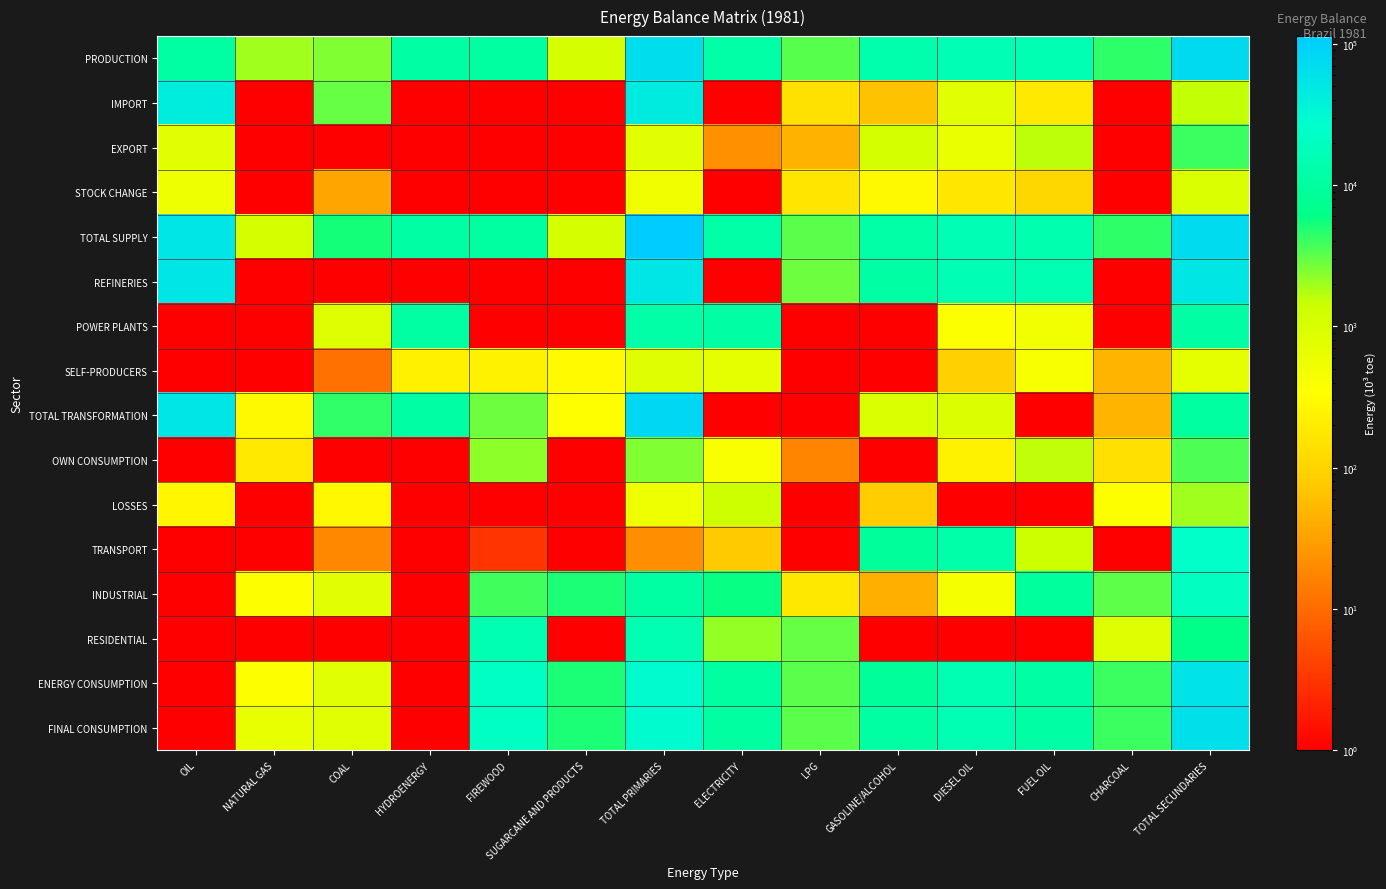

At which category is the sum across all series the highest?

TOTAL PRIMARIES